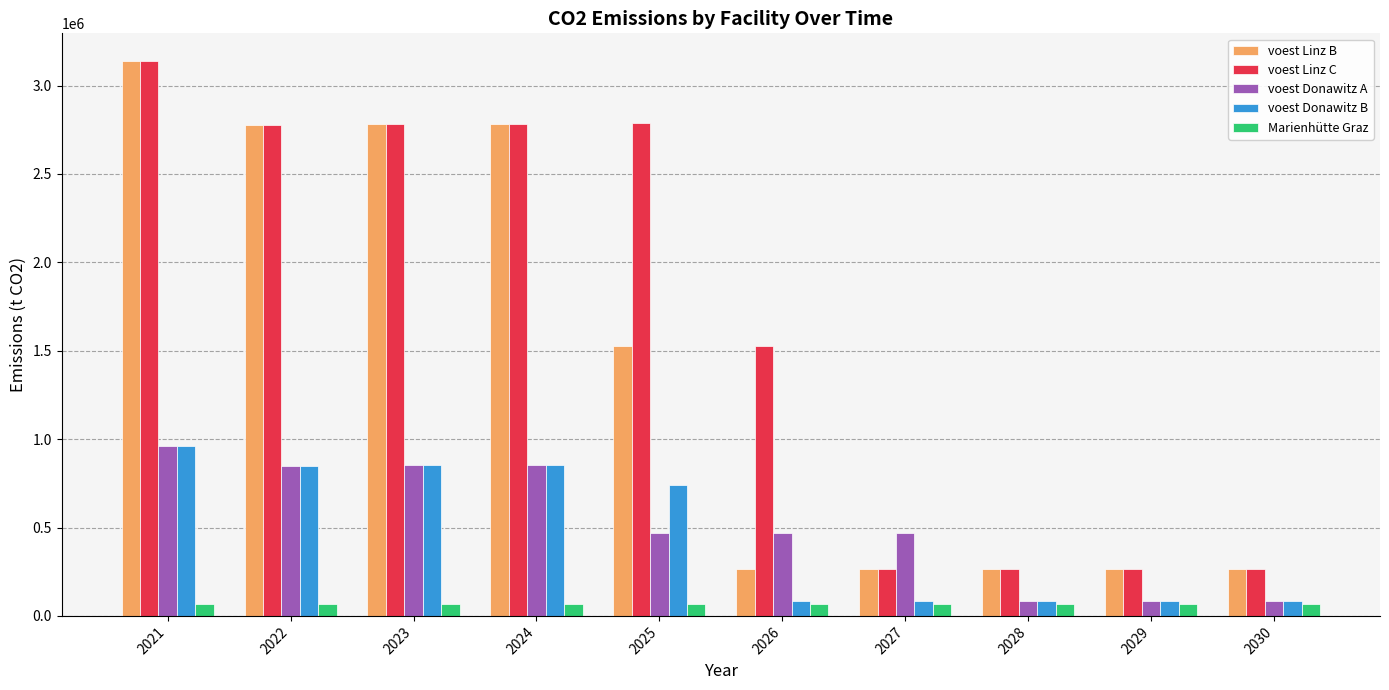

What are all the series names shown in the legend?

voest Linz B, voest Linz C, voest Donawitz A, voest Donawitz B, Marienhütte Graz